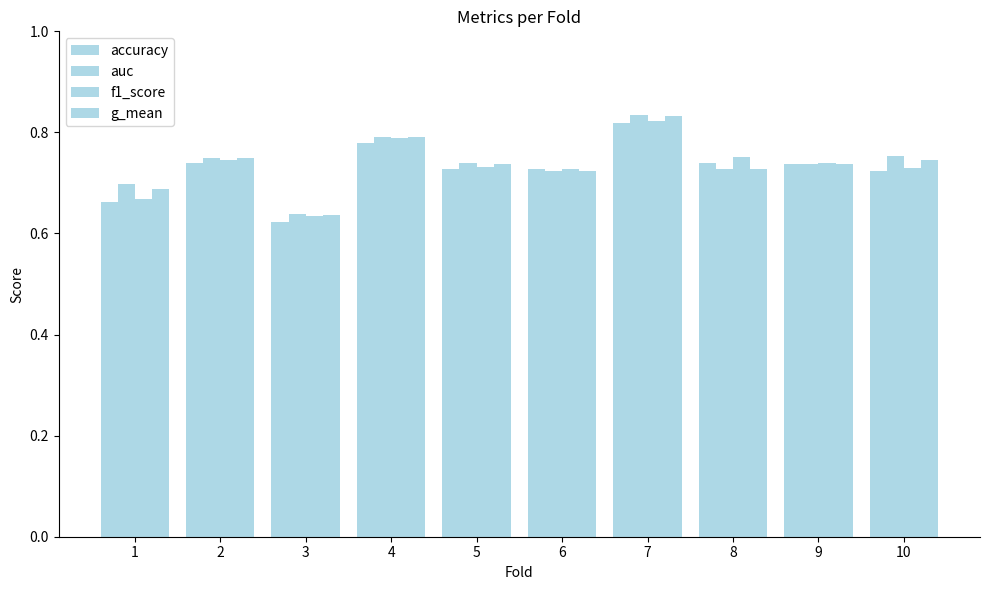

Is it true that accuracy equals 0.2 at 1?

False